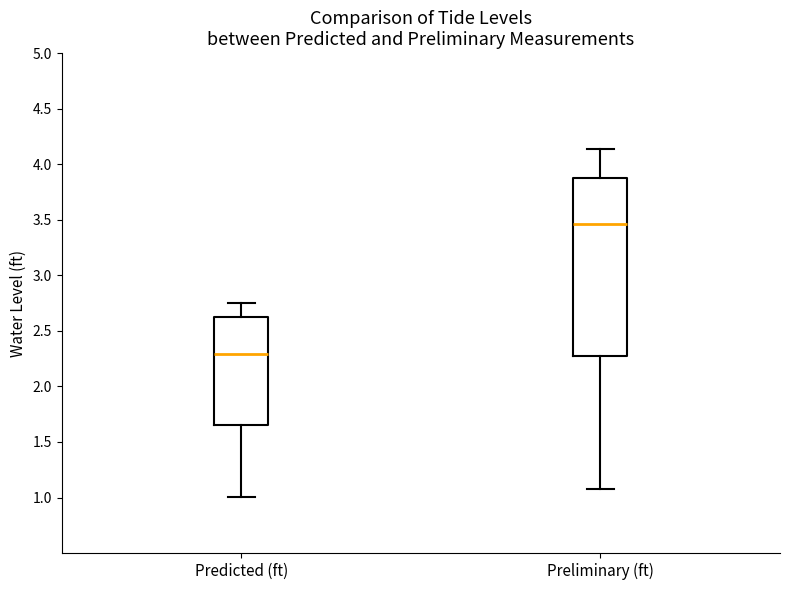

Which box is the tallest, from its lower edge to its upper edge?

Preliminary (ft)